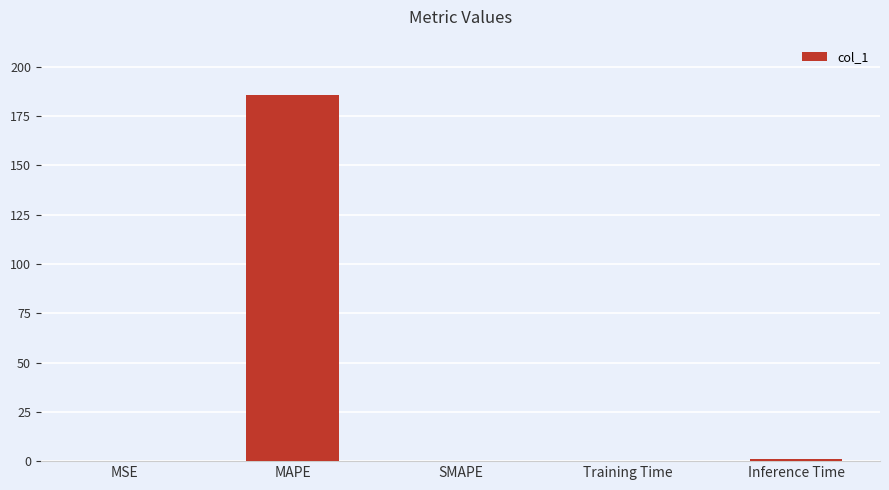

The chart shows a value of 0.0 at SMAPE. True or false?

True